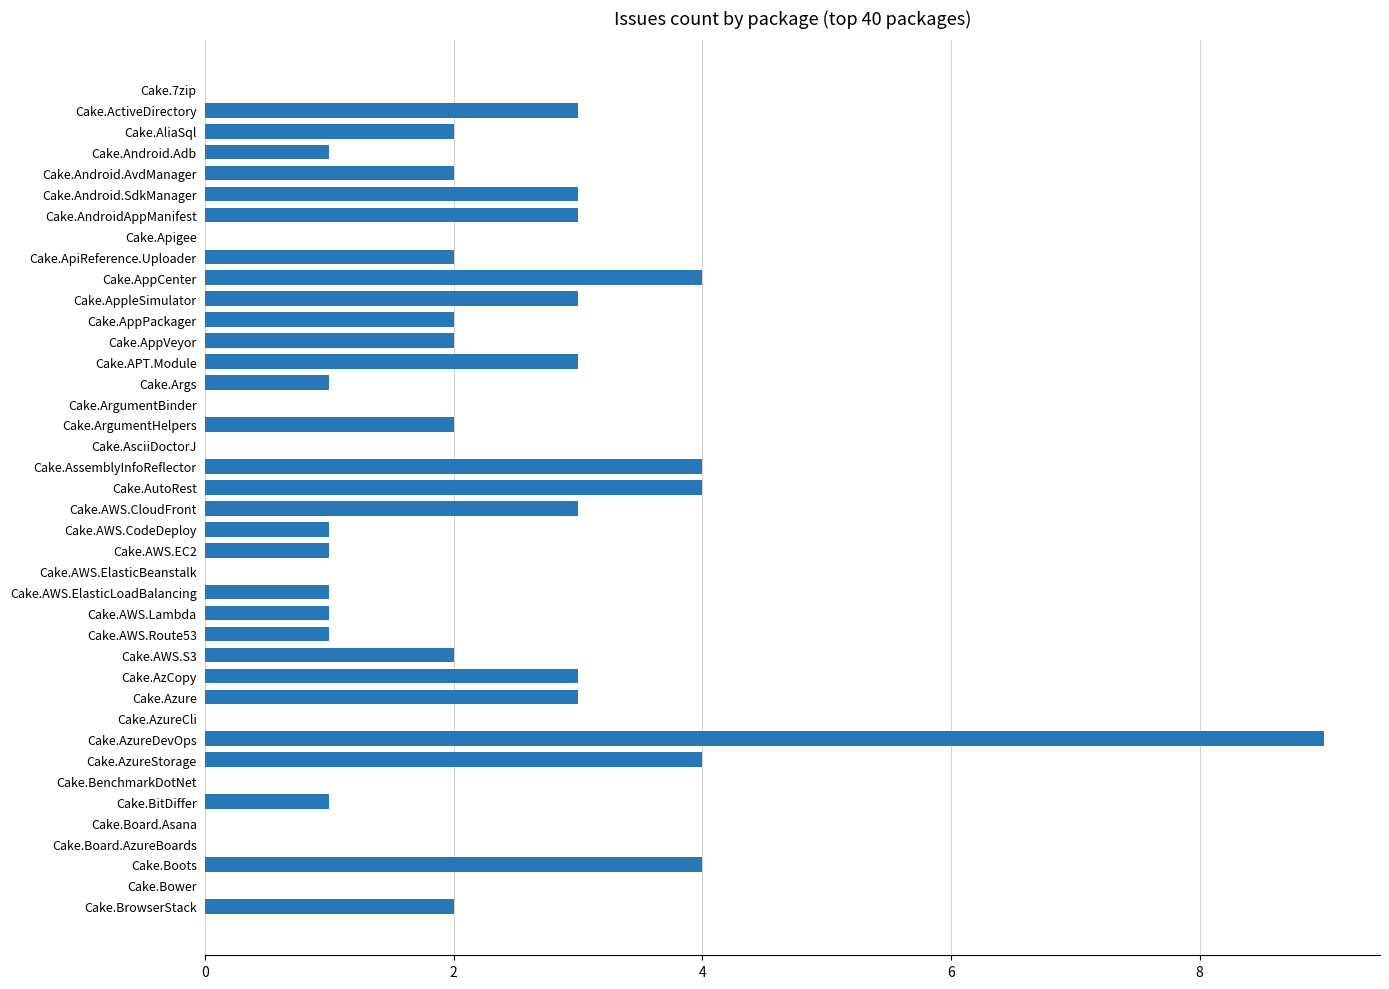

Count the values in the range 1 to 3.

24